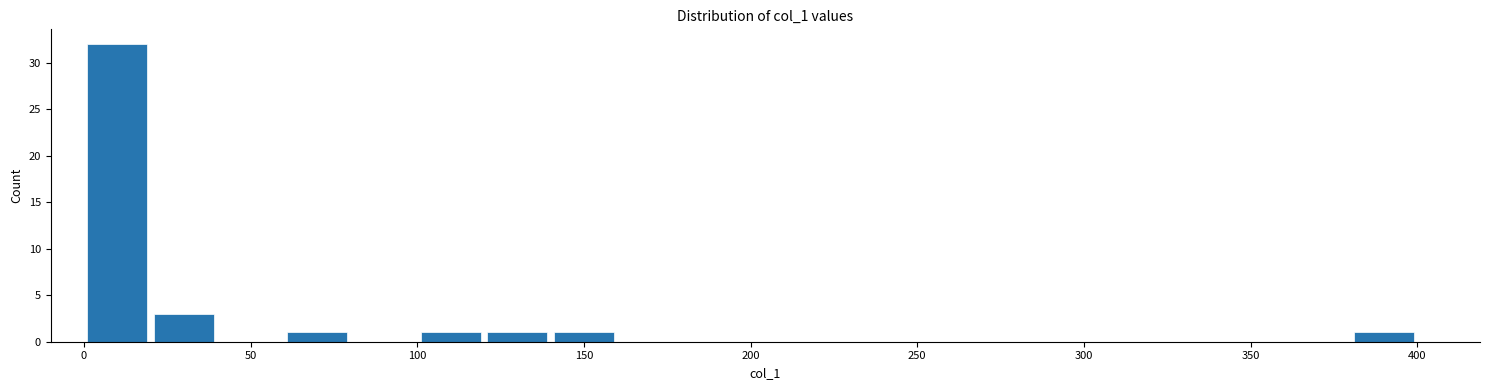

Around what value on the x-axis is the tallest bar? Give the approximate position of its centre, as read against the axis.

10